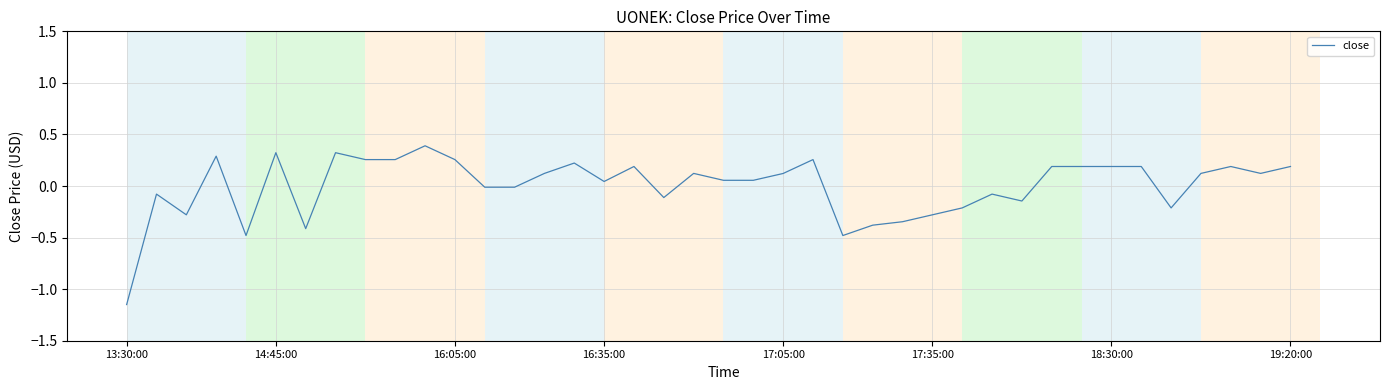

What is the difference between the maximum and minimum values?

1.5